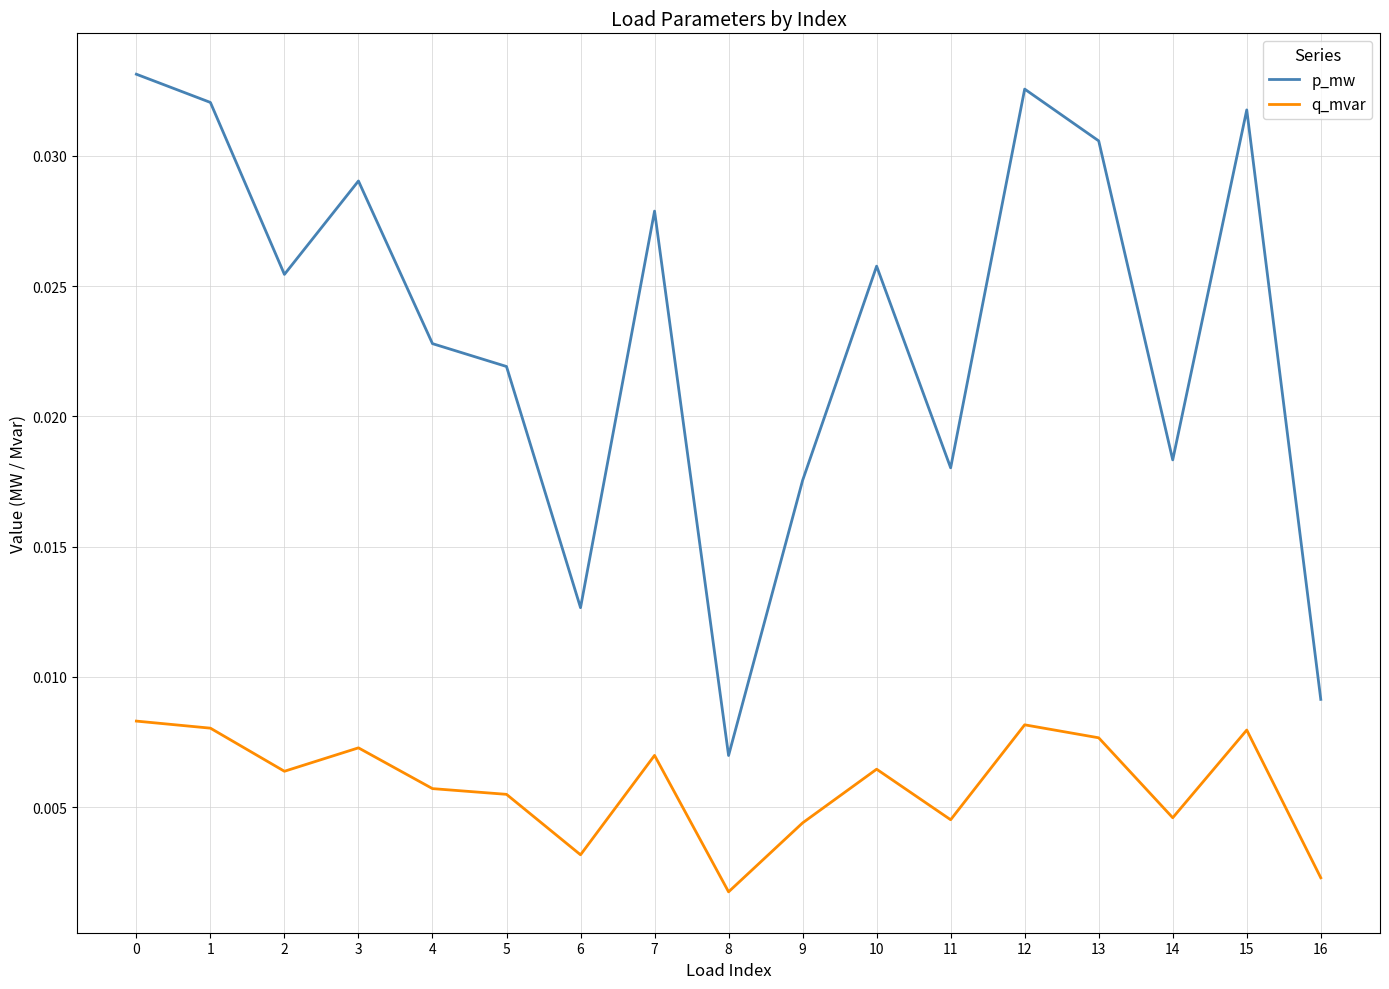

Count the q_mvar values in the range 0 to 1.

17